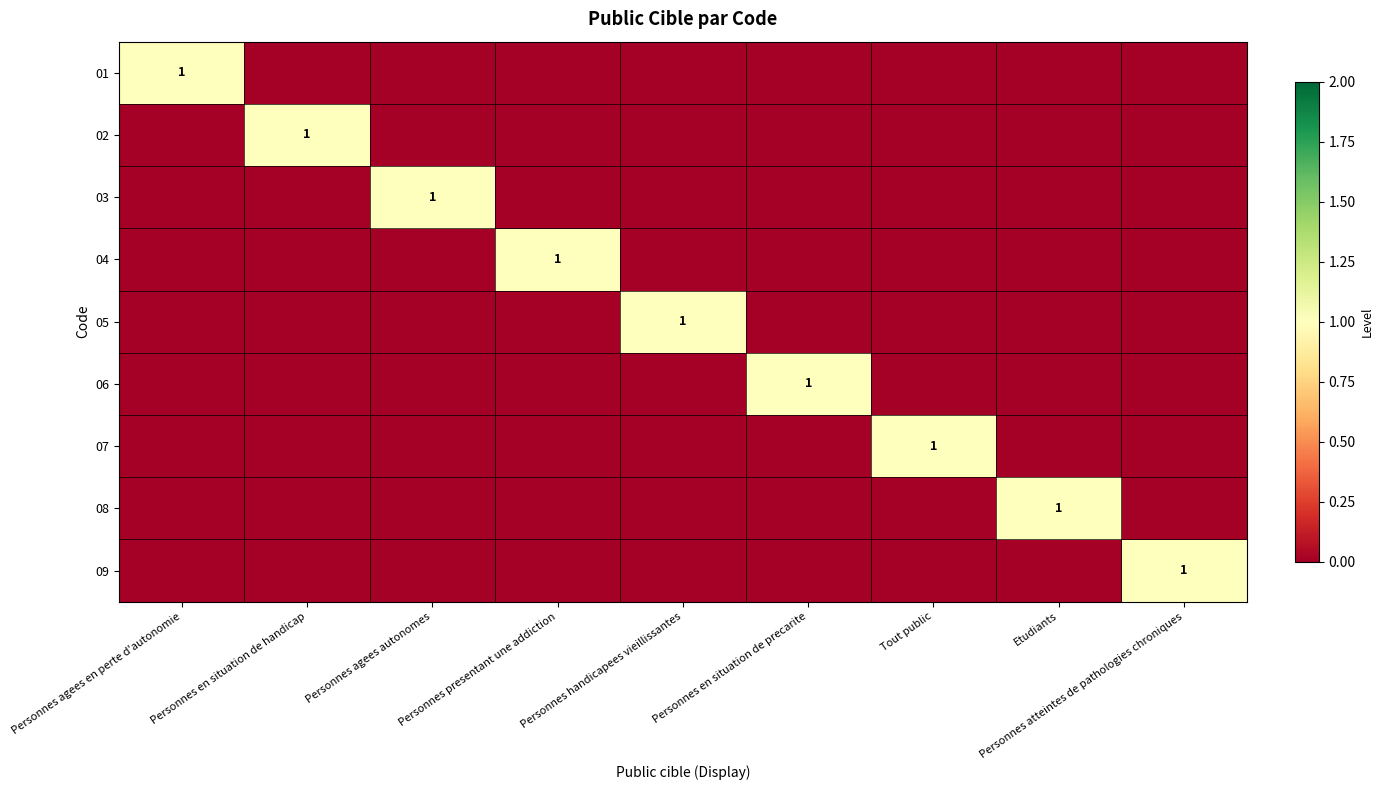

What is the difference between the highest and lowest values at Personnes agees en perte d'autonomie?

1